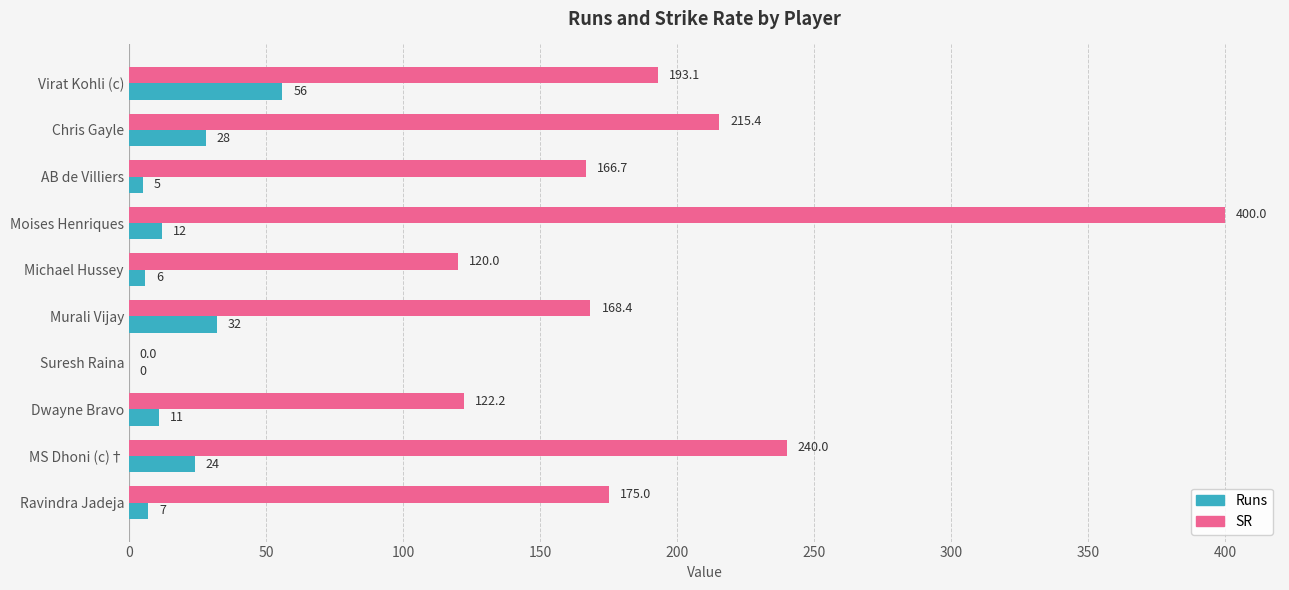

How many values in Runs are above zero?

9